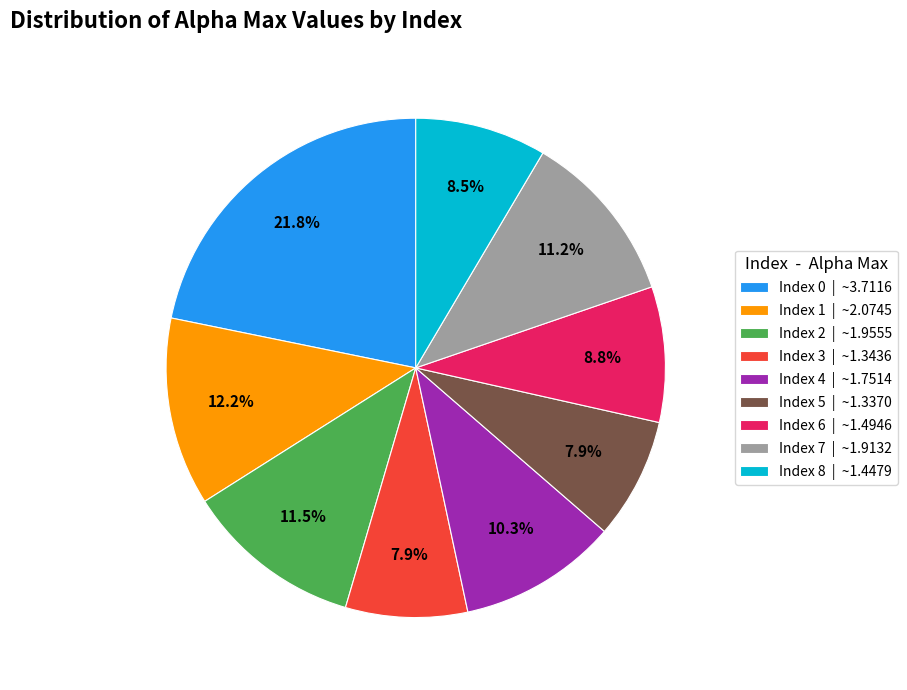

Is there any slice that represents more than half of the pie?

No